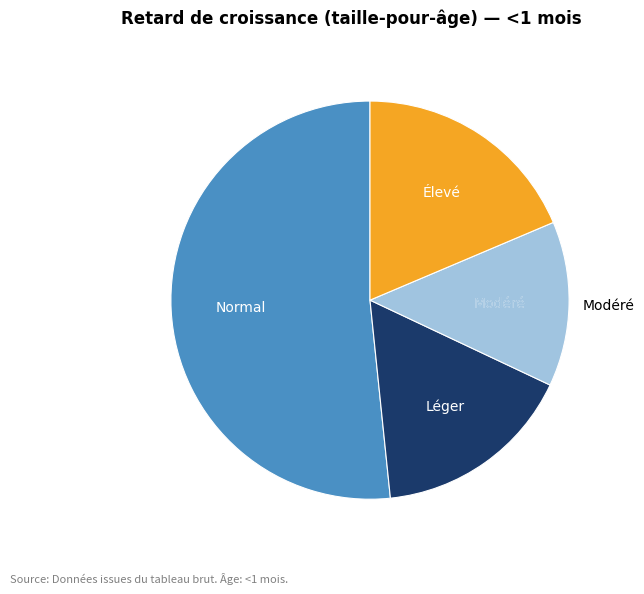

Does any single category account for the majority?

Yes